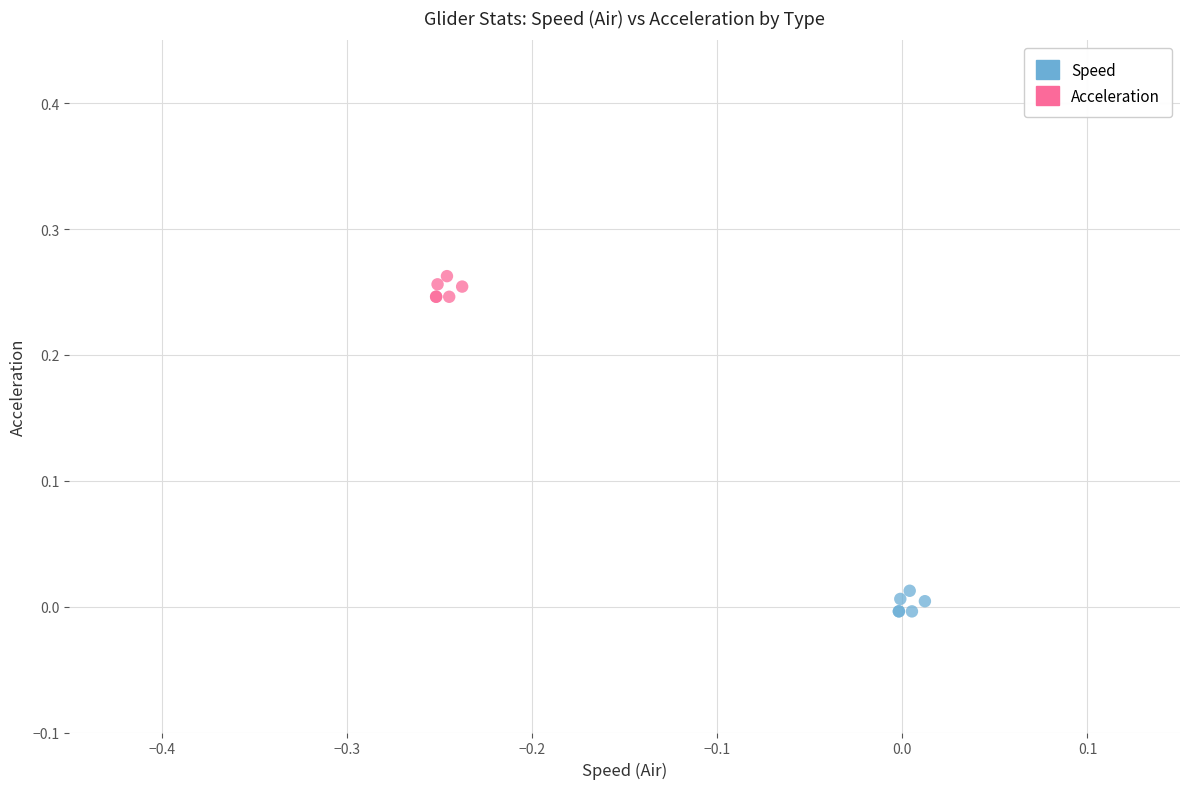

Which series reaches the maximum Y coordinate?

Acceleration